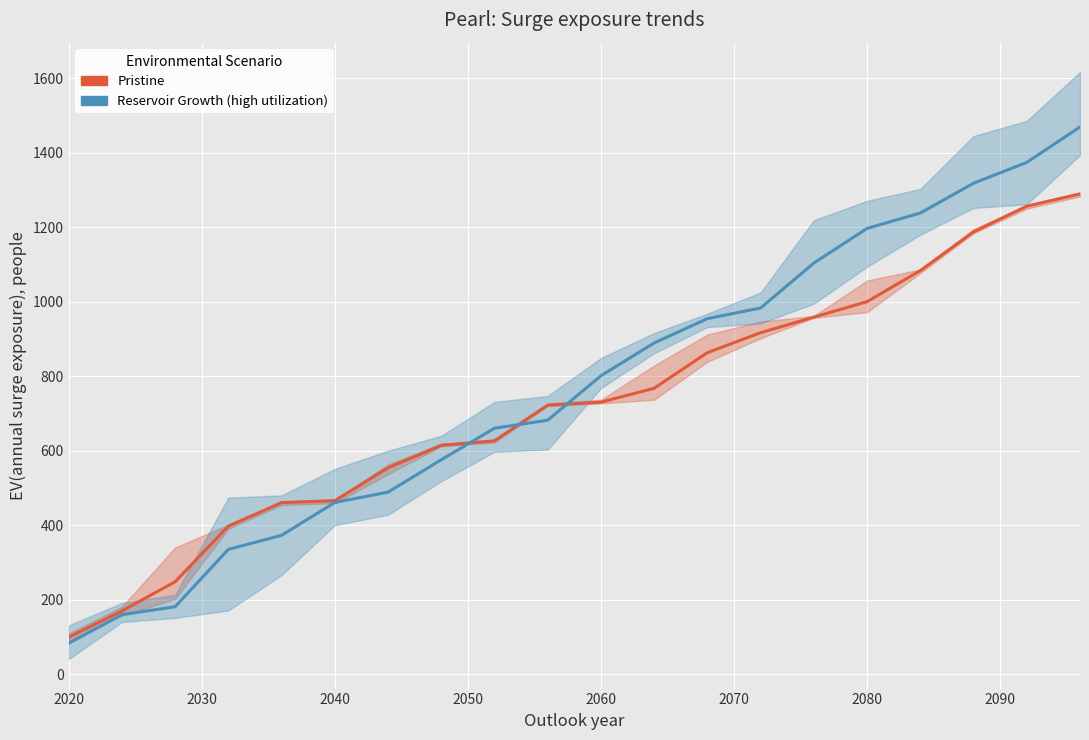

What is the value of the Reservoir Growth (high utilization) point at the 6th from the left?

461.0